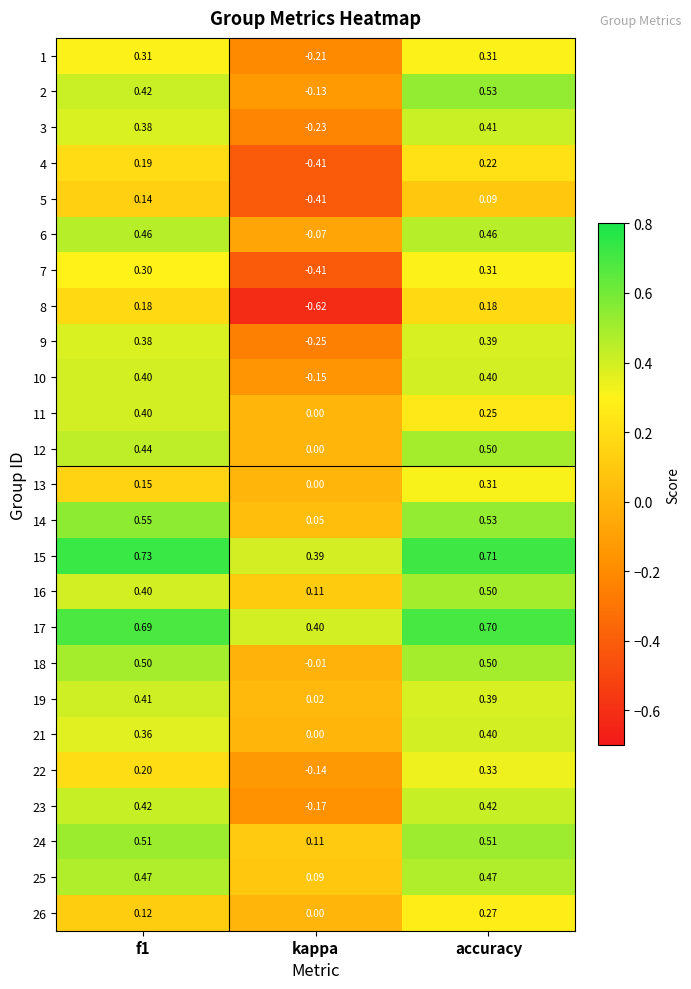

At how many categories does at least one series exceed 0?

3